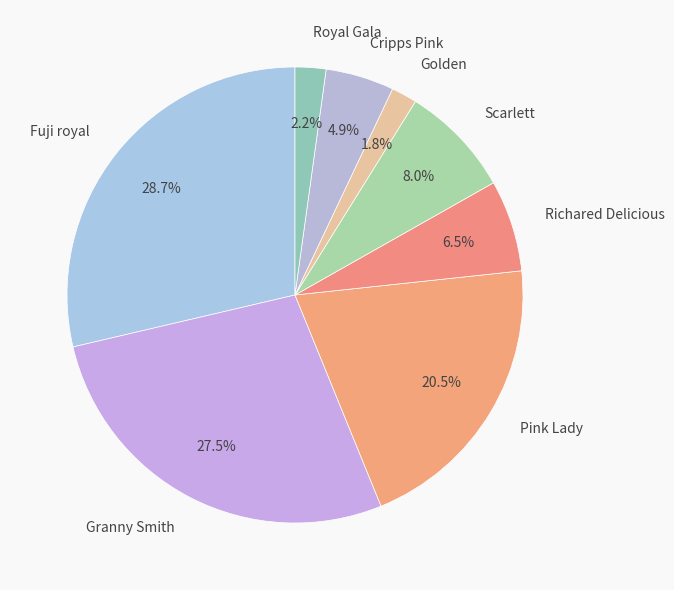

Approximately how many times larger is the value at Pink Lady compared to Scarlett?

2.6